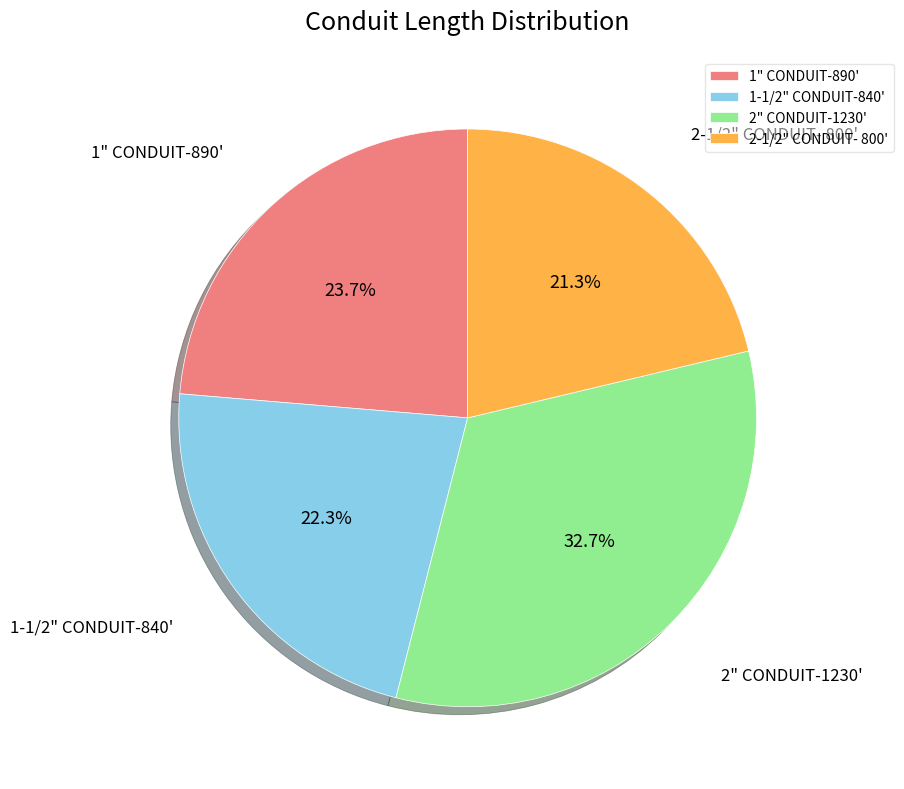

Count the number of slices in the pie.

4